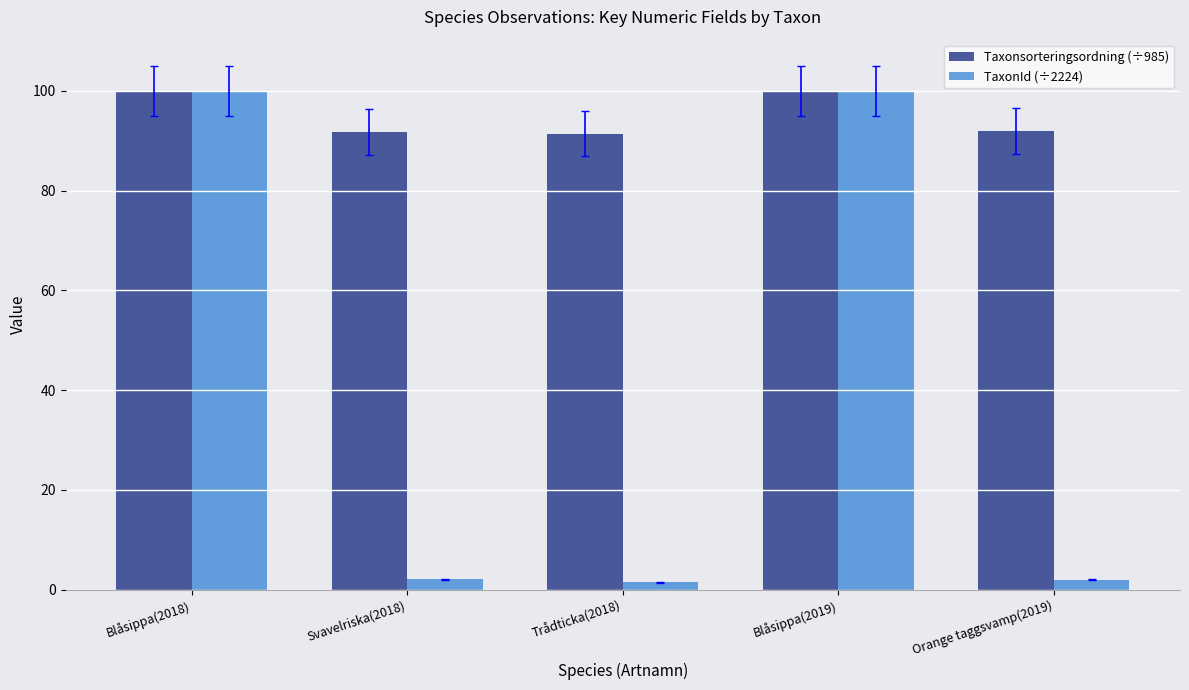

Count the number of categories in the chart.

5